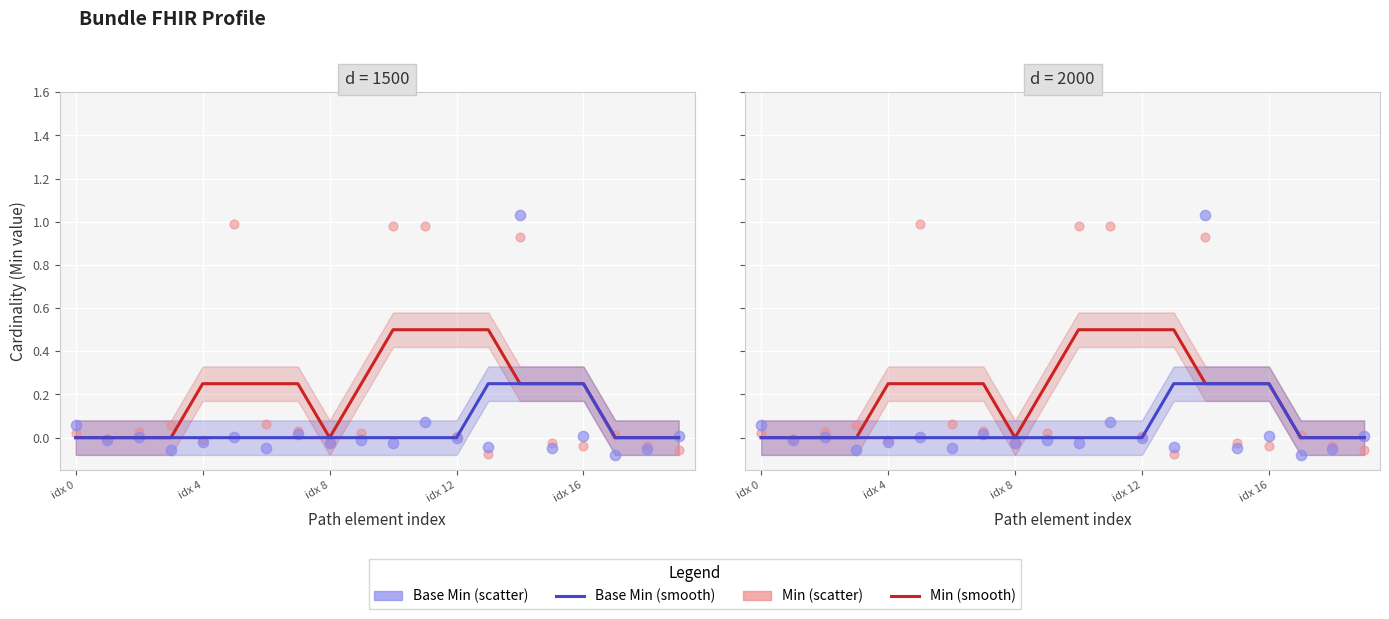

Which series contains the highest Y value?

Base Min (scatter)